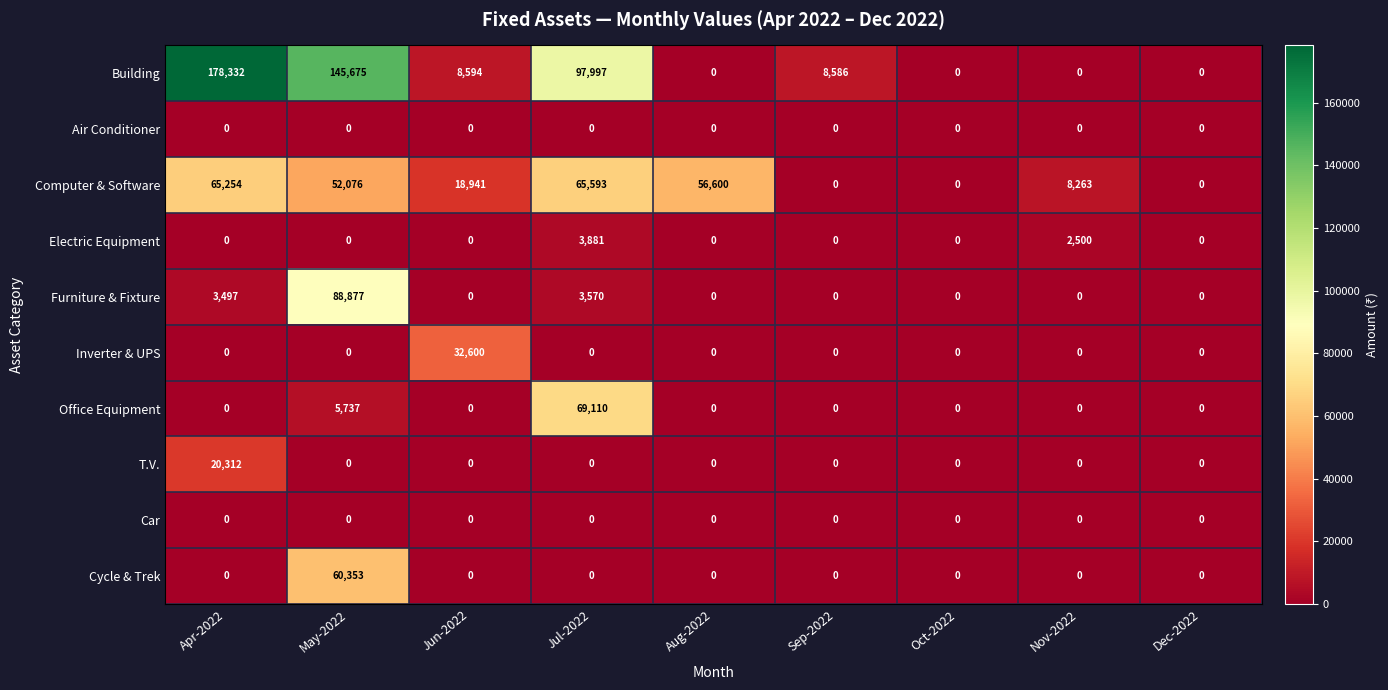

At which category is the sum across all series the highest?

May-2022